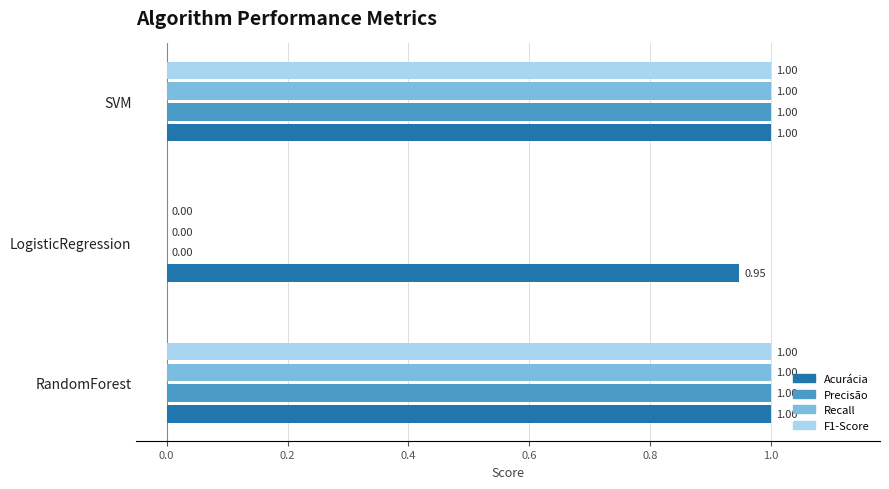

How many categories are shown in the chart?

3